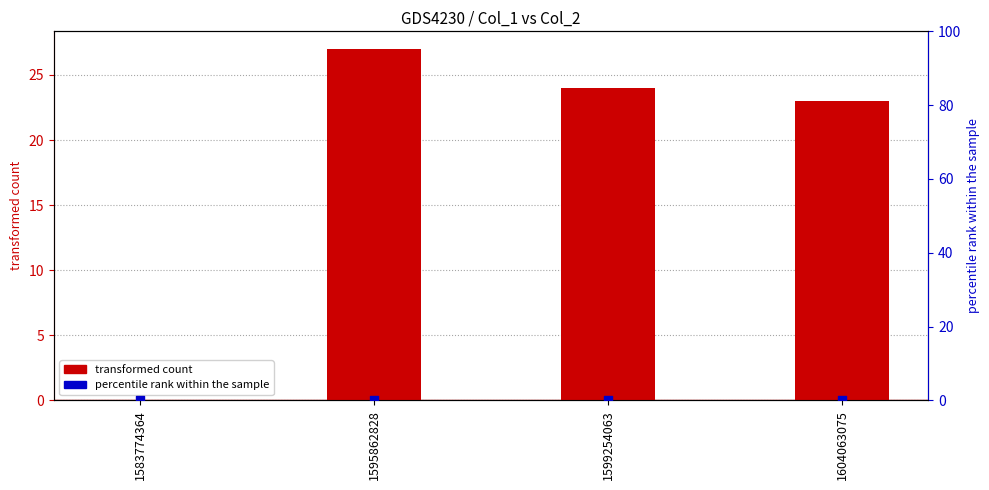

Which series has the widest spread of Y values?

transformed count